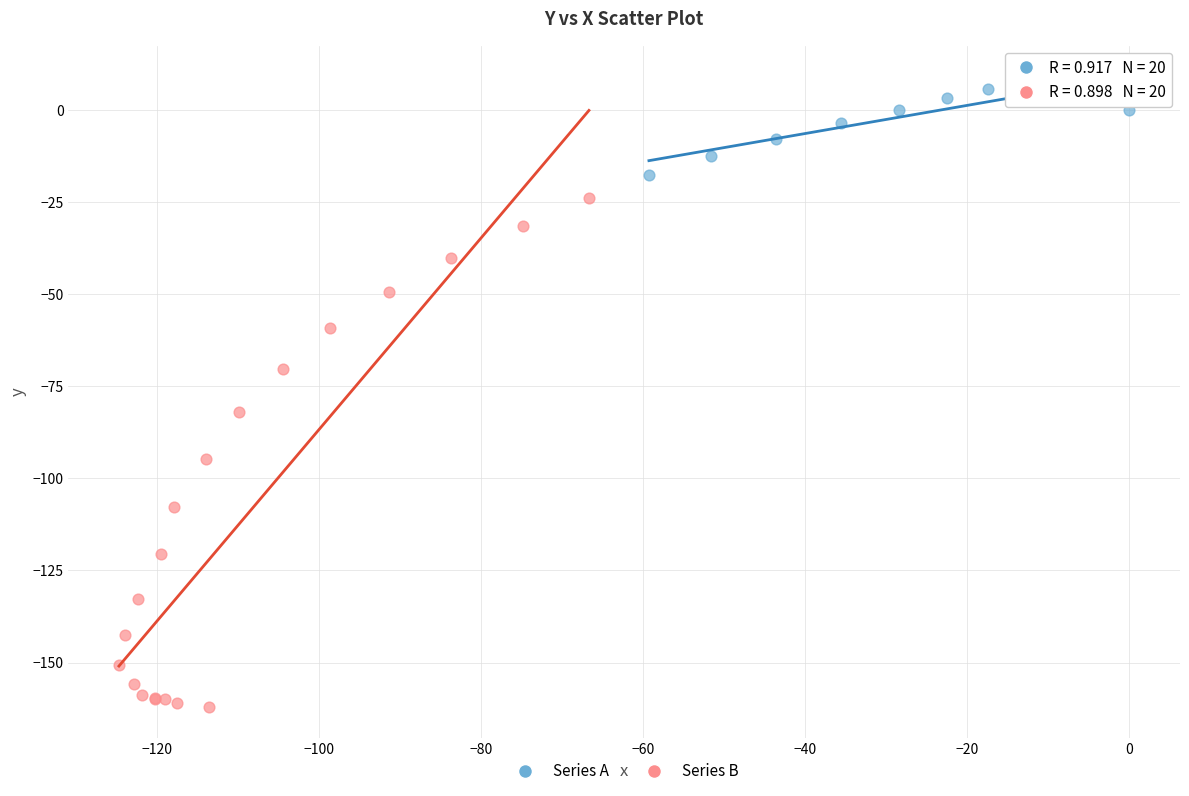

Which series has the largest Y range (max minus min)?

Series B